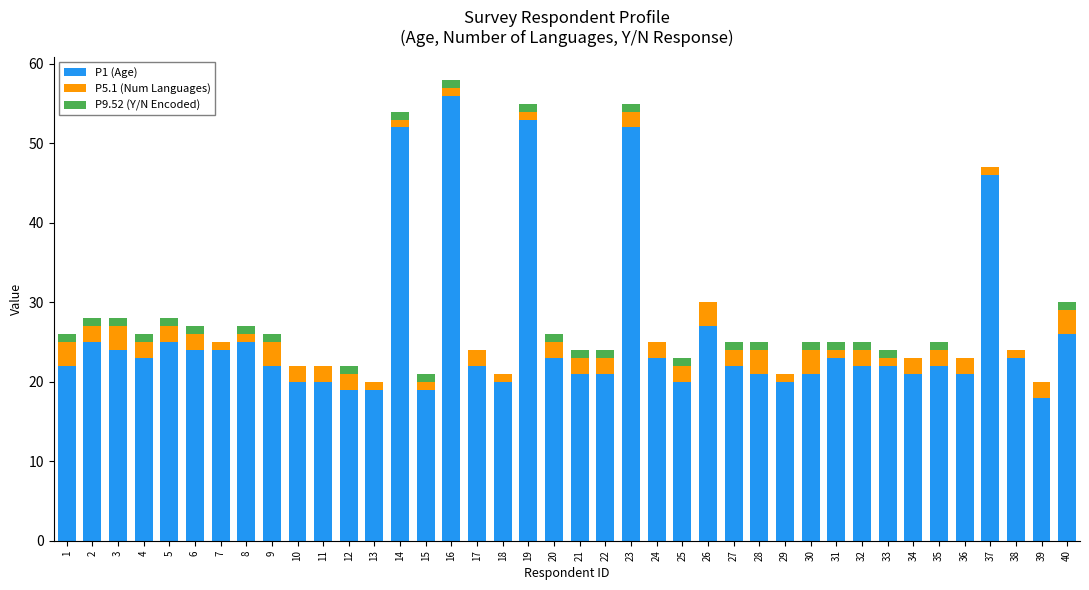

How many data points does each series have?

40